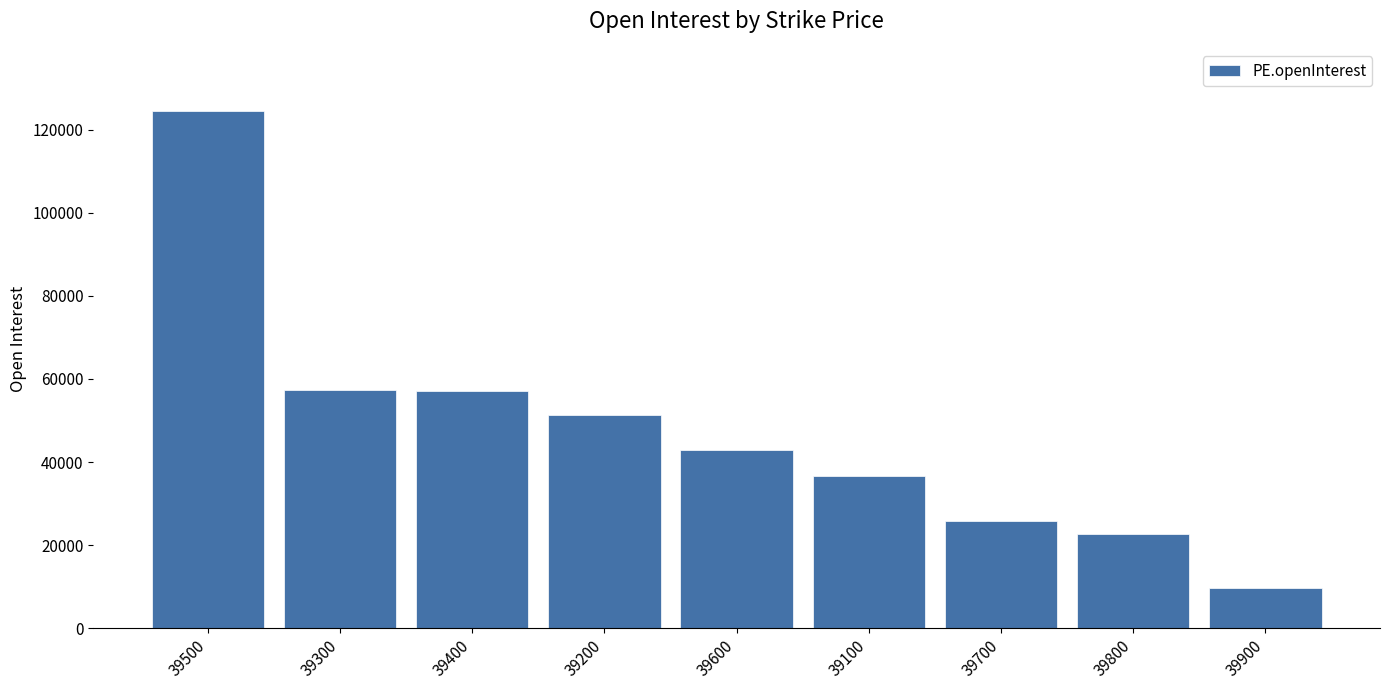

What is the label of the 9th bar from the left?

39900